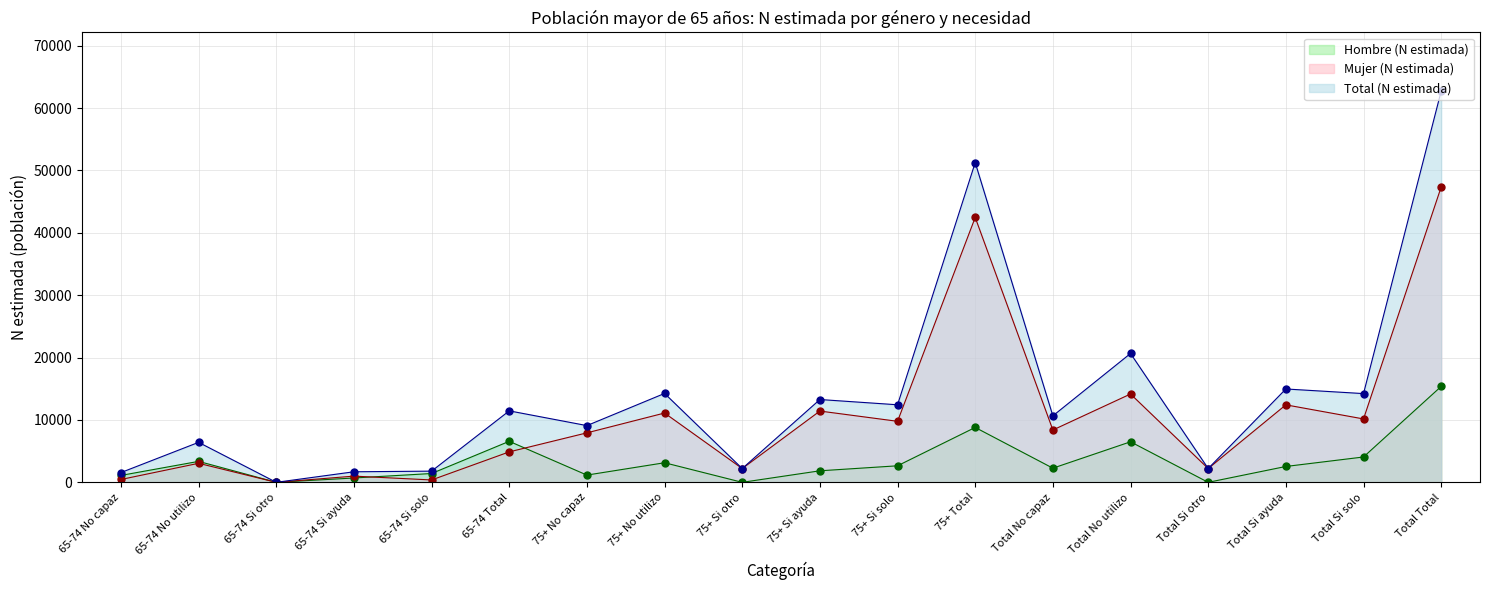

The Mujer (N estimada) series shows 10164 at Total Si solo. True or false?

True